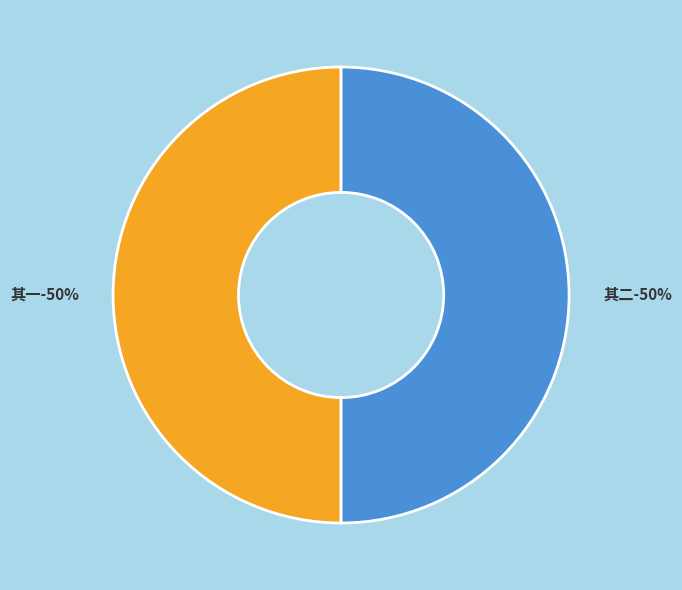

Which slice is the largest?

陪岳台李别驾西泉曹侍御游岘石寺同次磨崖石刻诗韵二首 其二